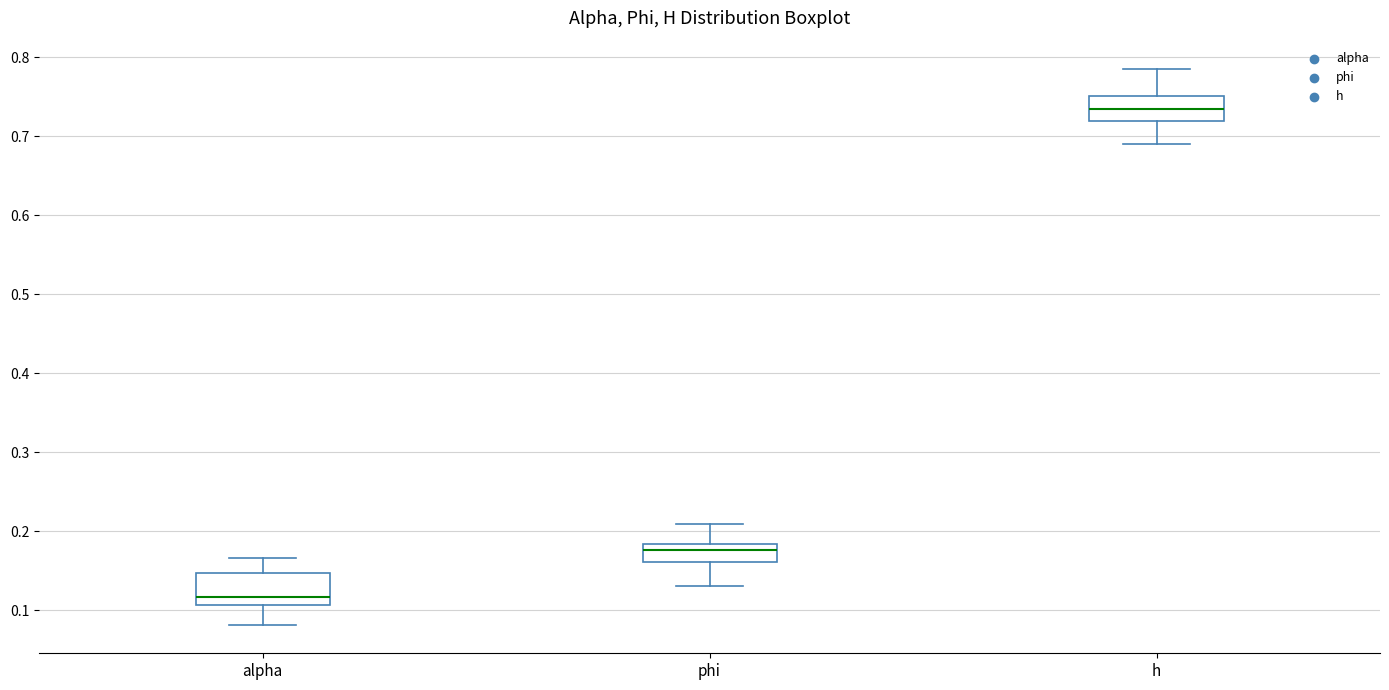

Which box has the lowest median line?

alpha